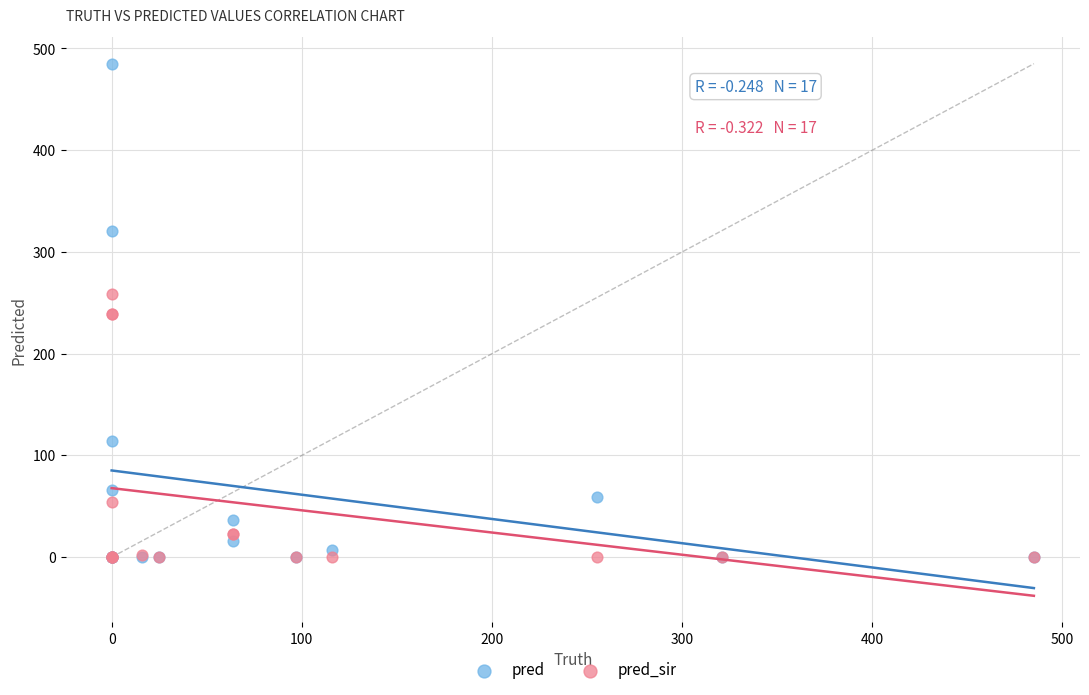

In the pred_sir series, what Y value is closest to 129?

54